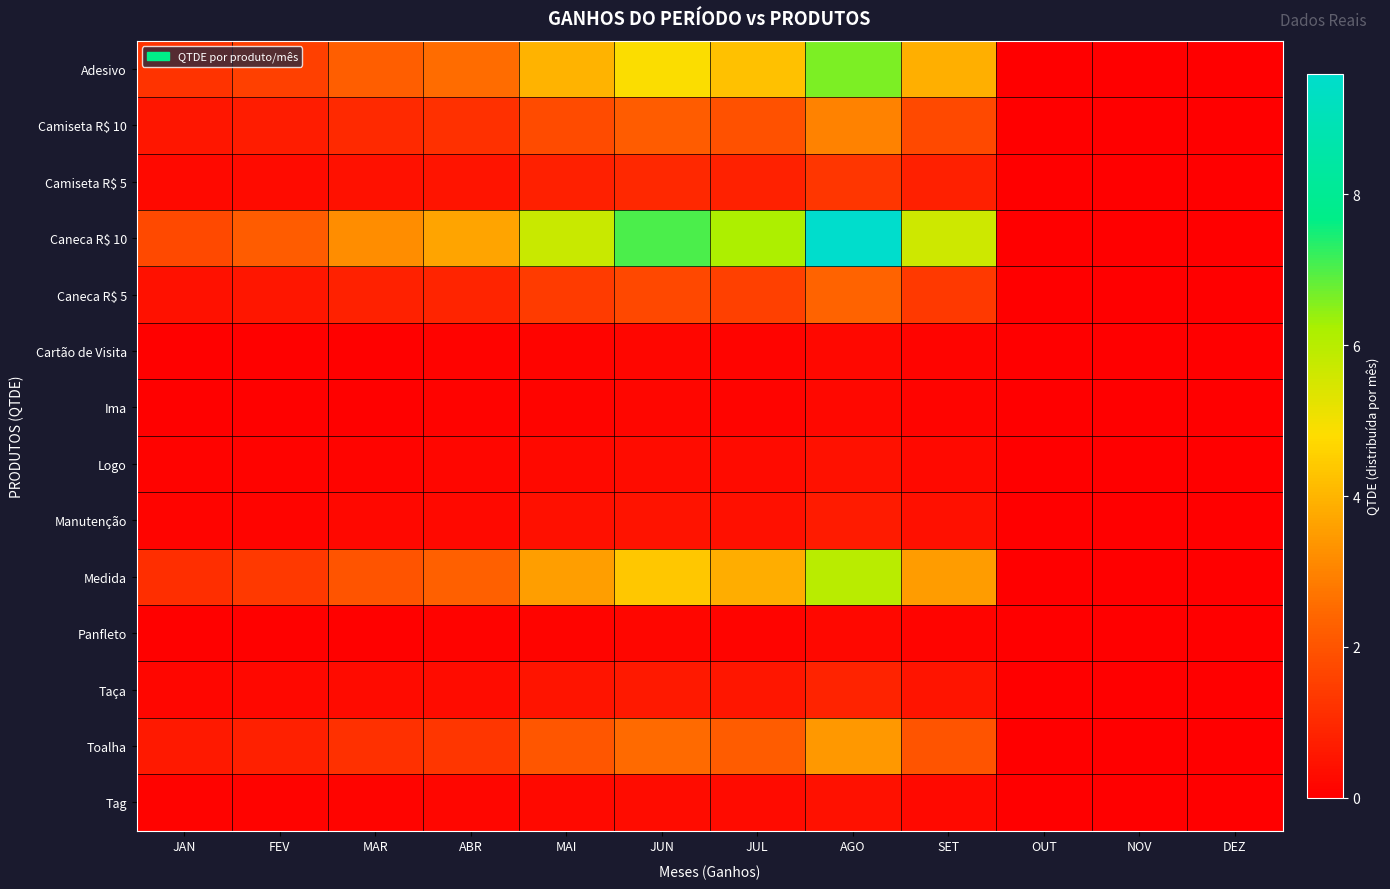

Reading left to right, what are all the values shown in this chart?

Adesivo: JAN=1.2	FEV=1.5	MAR=2.2	ABR=2.5	MAI=3.9	JUN=4.8	JUL=4.2	AGO=6.6	SET=3.9	OUT=0.0	NOV=0.0	DEZ=0.0
Camiseta R$ 10: JAN=0.5	FEV=0.7	MAR=1.0	ABR=1.1	MAI=1.8	JUN=2.2	JUL=1.9	AGO=3.0	SET=1.8	OUT=0.0	NOV=0.0	DEZ=0.0
Camiseta R$ 5: JAN=0.2	FEV=0.3	MAR=0.4	ABR=0.5	MAI=0.8	JUN=0.9	JUL=0.8	AGO=1.3	SET=0.8	OUT=0.0	NOV=0.0	DEZ=0.0
Caneca R$ 10: JAN=1.8	FEV=2.2	MAR=3.2	ABR=3.7	MAI=5.7	JUN=7.0	JUL=6.2	AGO=9.6	SET=5.6	OUT=0.0	NOV=0.0	DEZ=0.0
Caneca R$ 5: JAN=0.4	FEV=0.5	MAR=0.8	ABR=0.9	MAI=1.4	JUN=1.7	JUL=1.5	AGO=2.3	SET=1.4	OUT=0.0	NOV=0.0	DEZ=0.0
Cartão de Visita: JAN=0.0	FEV=0.0	MAR=0.1	ABR=0.1	MAI=0.1	JUN=0.2	JUL=0.1	AGO=0.2	SET=0.1	OUT=0.0	NOV=0.0	DEZ=0.0
Ima: JAN=0.0	FEV=0.0	MAR=0.1	ABR=0.1	MAI=0.1	JUN=0.2	JUL=0.1	AGO=0.2	SET=0.1	OUT=0.0	NOV=0.0	DEZ=0.0
Logo: JAN=0.1	FEV=0.1	MAR=0.1	ABR=0.2	MAI=0.3	JUN=0.3	JUL=0.3	AGO=0.4	SET=0.3	OUT=0.0	NOV=0.0	DEZ=0.0
Manutenção: JAN=0.1	FEV=0.1	MAR=0.2	ABR=0.2	MAI=0.4	JUN=0.5	JUL=0.4	AGO=0.6	SET=0.4	OUT=0.0	NOV=0.0	DEZ=0.0
Medida: JAN=1.1	FEV=1.4	MAR=2.0	ABR=2.3	MAI=3.6	JUN=4.4	JUL=3.8	AGO=6.0	SET=3.5	OUT=0.0	NOV=0.0	DEZ=0.0
Panfleto: JAN=0.0	FEV=0.0	MAR=0.1	ABR=0.1	MAI=0.1	JUN=0.2	JUL=0.1	AGO=0.2	SET=0.1	OUT=0.0	NOV=0.0	DEZ=0.0
Taça: JAN=0.2	FEV=0.2	MAR=0.3	ABR=0.3	MAI=0.5	JUN=0.6	JUL=0.5	AGO=0.9	SET=0.5	OUT=0.0	NOV=0.0	DEZ=0.0
Toalha: JAN=0.6	FEV=0.8	MAR=1.1	ABR=1.3	MAI=2.0	JUN=2.5	JUL=2.2	AGO=3.4	SET=2.0	OUT=0.0	NOV=0.0	DEZ=0.0
Tag: JAN=0.1	FEV=0.1	MAR=0.1	ABR=0.2	MAI=0.3	JUN=0.3	JUL=0.3	AGO=0.4	SET=0.3	OUT=0.0	NOV=0.0	DEZ=0.0